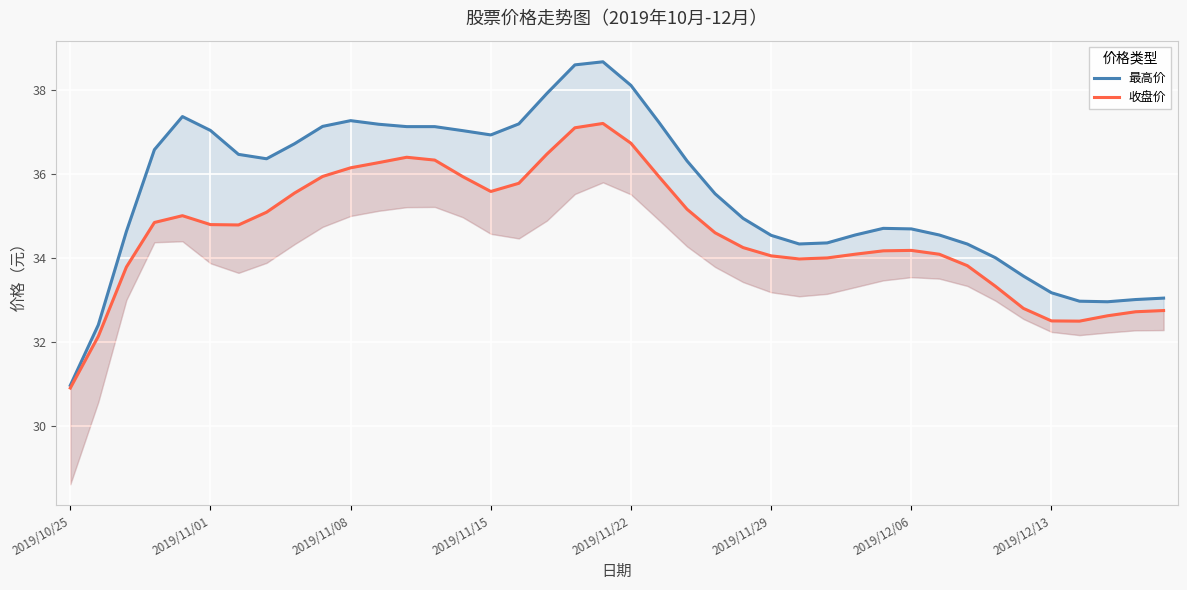

Rank the series at 2019/12/06 from lowest to highest value.

收盘价, 最高价